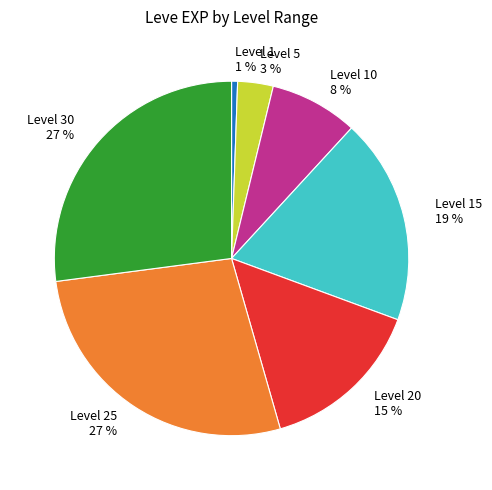

To the nearest percent, what is the average slice percentage?

14%